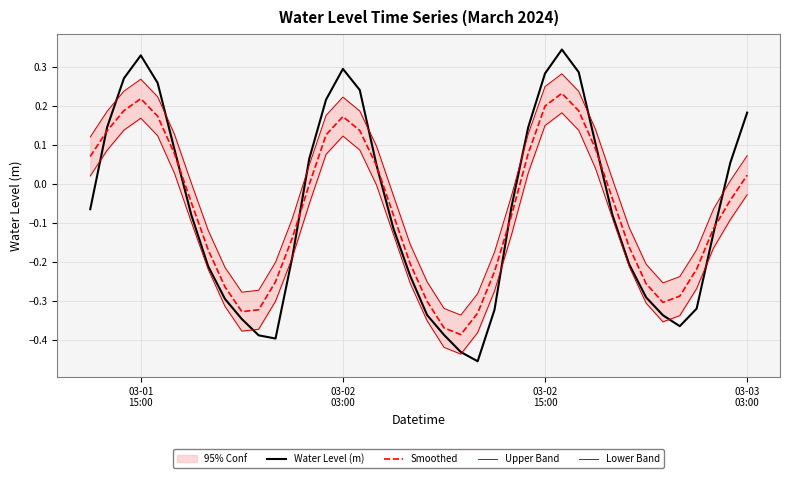

Which series has the largest total across all categories?

Upper Band